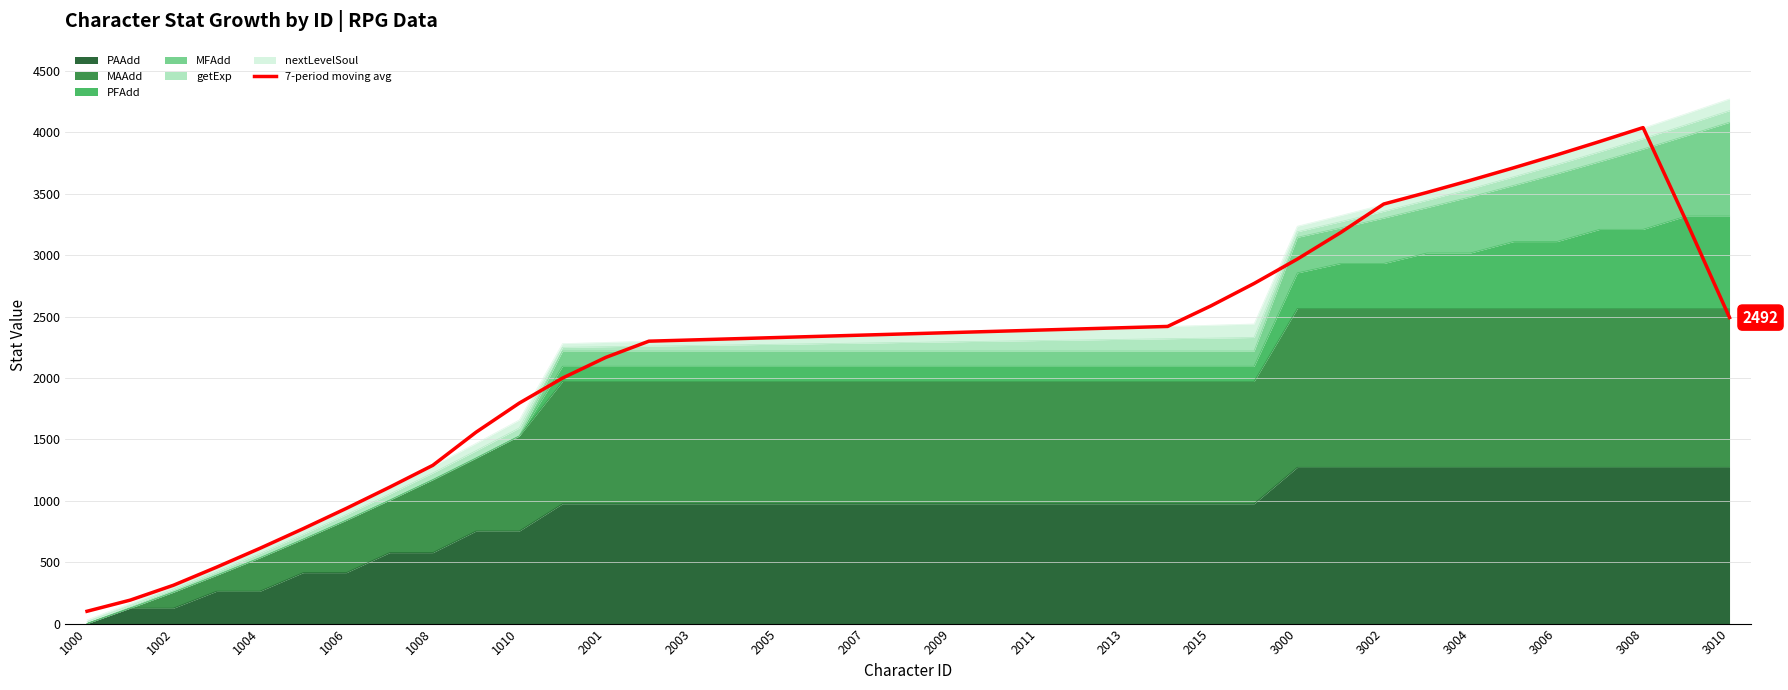

How many lines are shown in the chart?

1